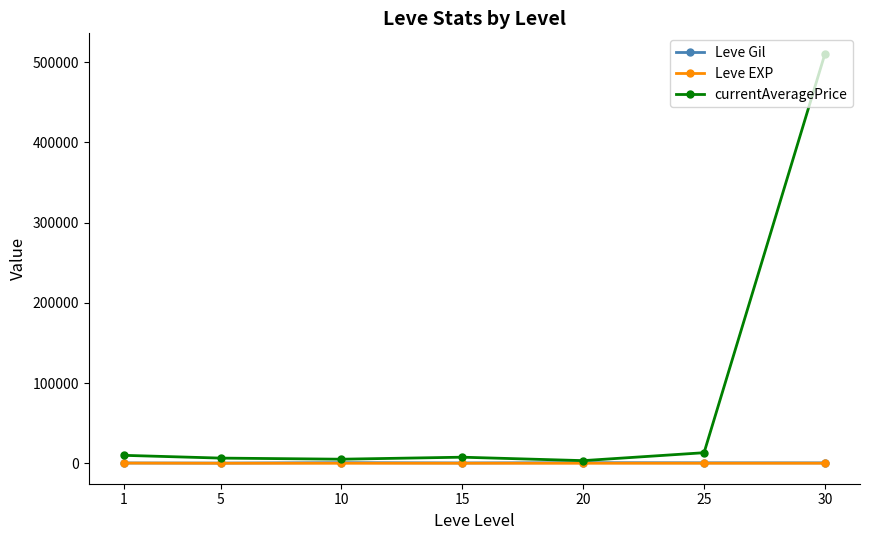

Which series has the largest total across all categories?

currentAveragePrice